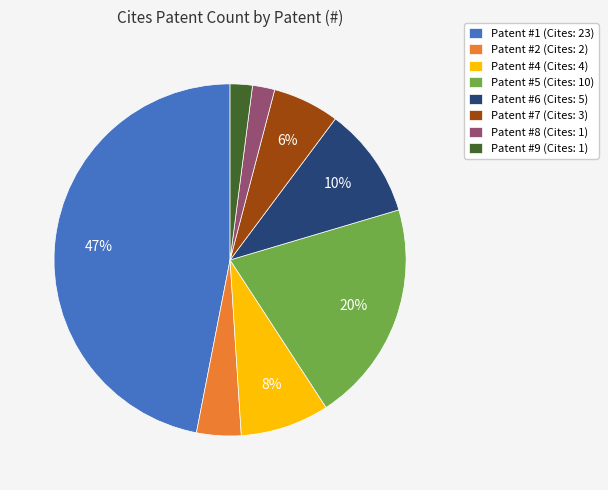

Which category has the biggest portion of the pie?

Patent #1 (Cites: 23)